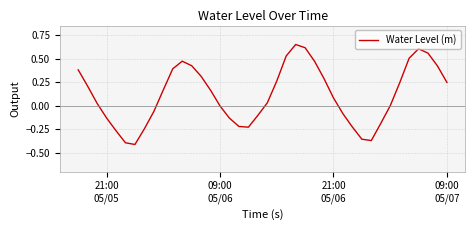

What is the difference between the maximum and minimum values?

1.1